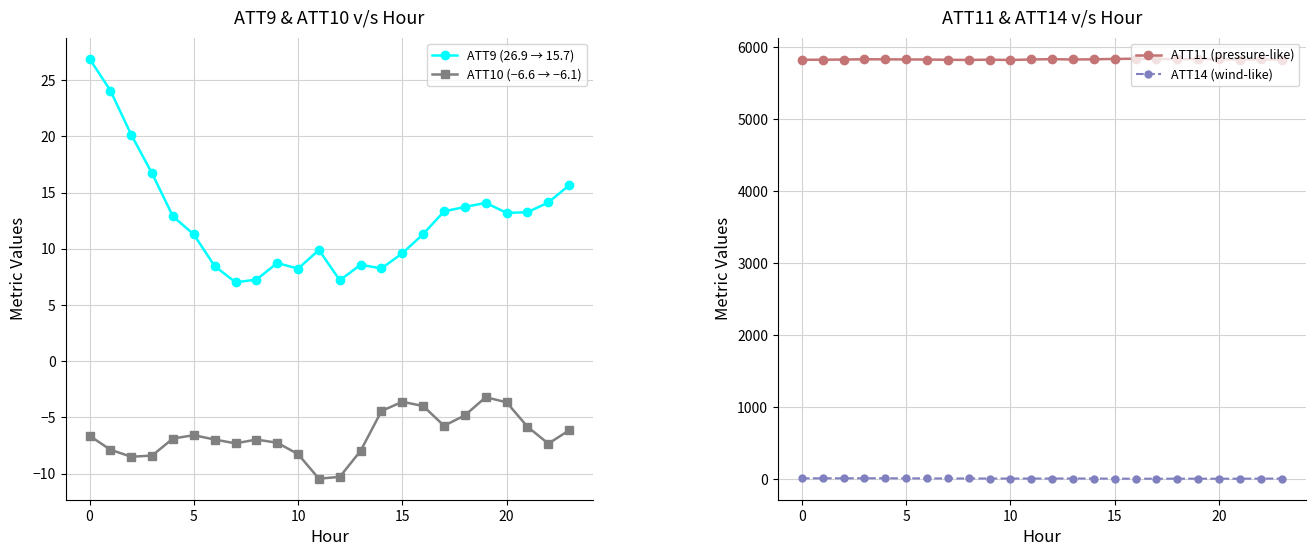

Which series has the widest spread of values?

ATT9 (26.9 → 15.7)